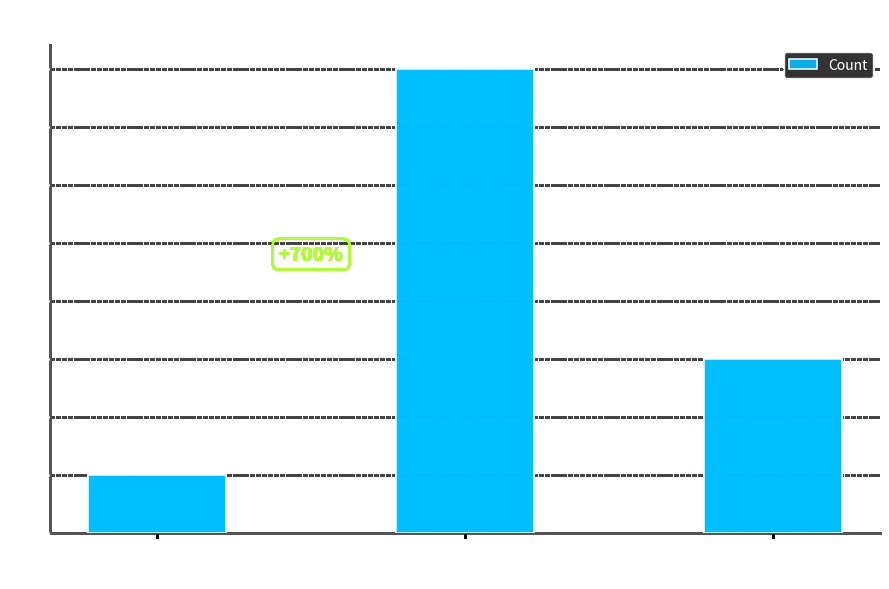

Count the values in the range 1 to 8.

3